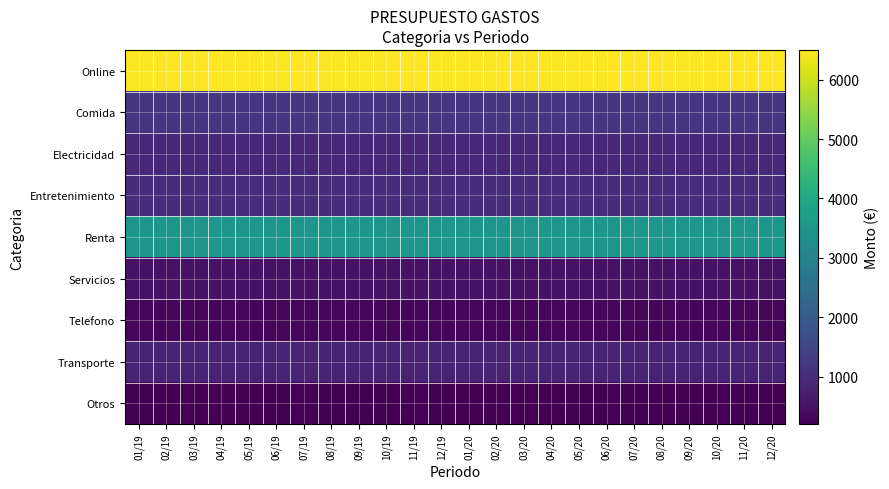

Reading left to right, list all the values displayed in this chart.

Online: 01/19=6500	02/19=6500	03/19=6500	04/19=6500	05/19=6500	06/19=6500	07/19=6500	08/19=6500	09/19=6500	10/19=6500	11/19=6500	12/19=6500	01/20=6500	02/20=6500	03/20=6500	04/20=6500	05/20=6500	06/20=6500	07/20=6500	08/20=6500	09/20=6500	10/20=6500	11/20=6500	12/20=6500
Comida: 01/19=1200	02/19=1200	03/19=1200	04/19=1200	05/19=1200	06/19=1200	07/19=1200	08/19=1200	09/19=1200	10/19=1200	11/19=1200	12/19=1200	01/20=1200	02/20=1200	03/20=1200	04/20=1200	05/20=1200	06/20=1200	07/20=1200	08/20=1200	09/20=1200	10/20=1200	11/20=1200	12/20=1200
Electricidad: 01/19=900	02/19=900	03/19=900	04/19=900	05/19=900	06/19=900	07/19=900	08/19=900	09/19=900	10/19=900	11/19=900	12/19=900	01/20=900	02/20=900	03/20=900	04/20=900	05/20=900	06/20=900	07/20=900	08/20=900	09/20=900	10/20=900	11/20=900	12/20=900
Entretenimiento: 01/19=1000	02/19=1000	03/19=1000	04/19=1000	05/19=1000	06/19=1000	07/19=1000	08/19=1000	09/19=1000	10/19=1000	11/19=1000	12/19=1000	01/20=1000	02/20=1000	03/20=1000	04/20=1000	05/20=1000	06/20=1000	07/20=1000	08/20=1000	09/20=1000	10/20=1000	11/20=1000	12/20=1000
Renta: 01/19=3500	02/19=3500	03/19=3500	04/19=3500	05/19=3500	06/19=3500	07/19=3500	08/19=3500	09/19=3500	10/19=3500	11/19=3500	12/19=3500	01/20=3500	02/20=3500	03/20=3500	04/20=3500	05/20=3500	06/20=3500	07/20=3500	08/20=3500	09/20=3500	10/20=3500	11/20=3500	12/20=3500
Servicios: 01/19=500	02/19=500	03/19=500	04/19=500	05/19=500	06/19=500	07/19=500	08/19=500	09/19=500	10/19=500	11/19=500	12/19=500	01/20=500	02/20=500	03/20=500	04/20=500	05/20=500	06/20=500	07/20=500	08/20=500	09/20=500	10/20=500	11/20=500	12/20=500
Telefono: 01/19=300	02/19=300	03/19=300	04/19=300	05/19=300	06/19=300	07/19=300	08/19=300	09/19=300	10/19=300	11/19=300	12/19=300	01/20=300	02/20=300	03/20=300	04/20=300	05/20=300	06/20=300	07/20=300	08/20=300	09/20=300	10/20=300	11/20=300	12/20=300
Transporte: 01/19=800	02/19=800	03/19=800	04/19=800	05/19=800	06/19=800	07/19=800	08/19=800	09/19=800	10/19=800	11/19=800	12/19=800	01/20=800	02/20=800	03/20=800	04/20=800	05/20=800	06/20=800	07/20=800	08/20=800	09/20=800	10/20=800	11/20=800	12/20=800
Otros: 01/19=200	02/19=200	03/19=200	04/19=200	05/19=200	06/19=200	07/19=200	08/19=200	09/19=200	10/19=200	11/19=200	12/19=200	01/20=200	02/20=200	03/20=200	04/20=200	05/20=200	06/20=200	07/20=200	08/20=200	09/20=200	10/20=200	11/20=200	12/20=200